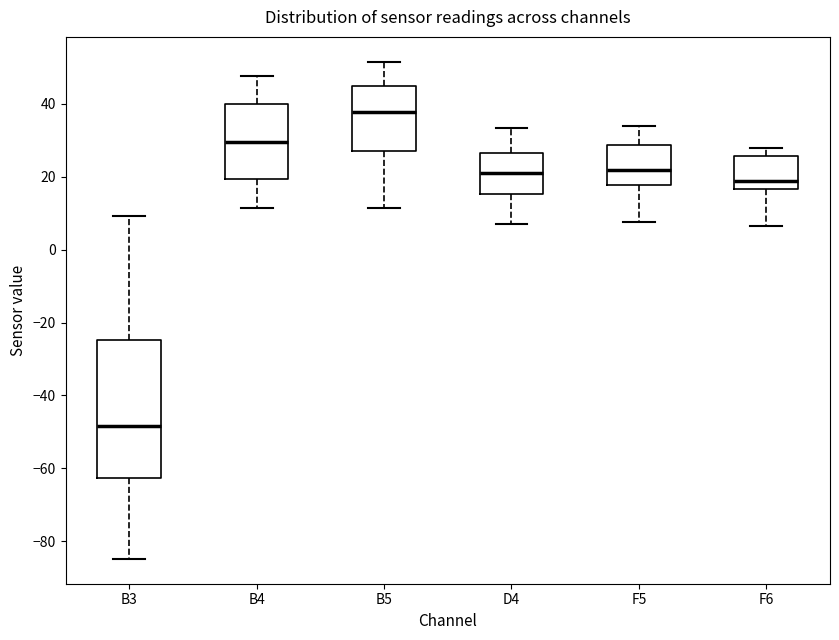

Which box has the highest median line?

B5